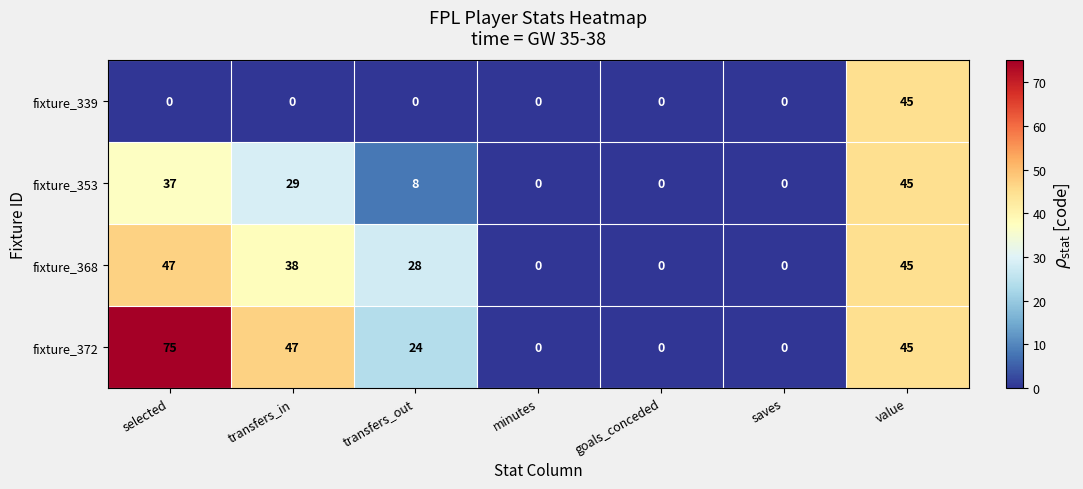

Is it true that fixture_368 equals 0 at goals_conceded?

True